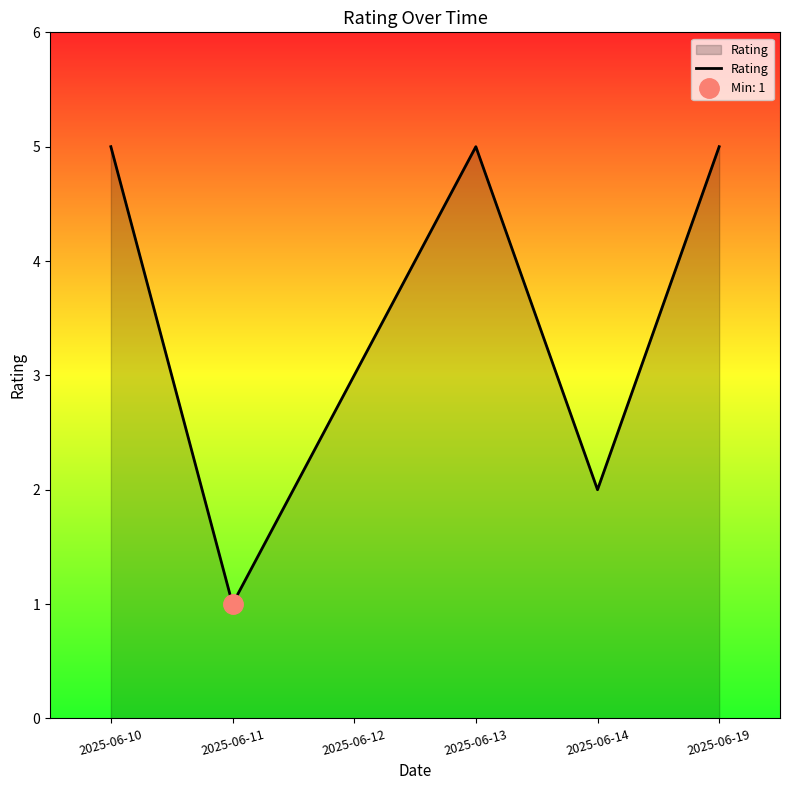

How many series are shown in this chart?

1